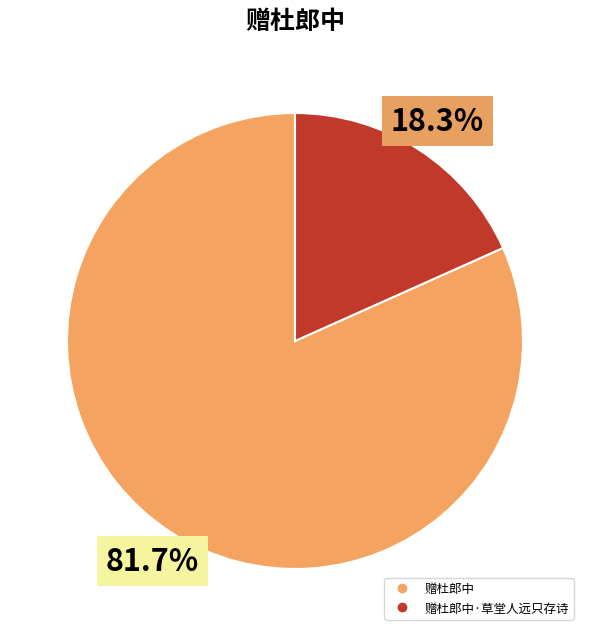

Is there any slice that represents more than half of the pie?

Yes